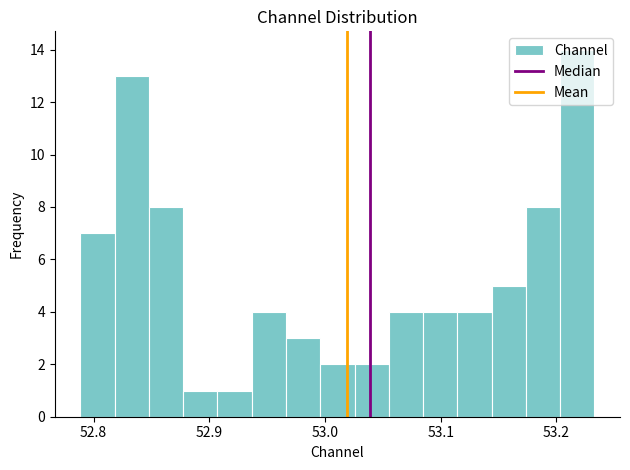

Read against the x-axis, roughly where is the centre of the tallest bar?

53.22